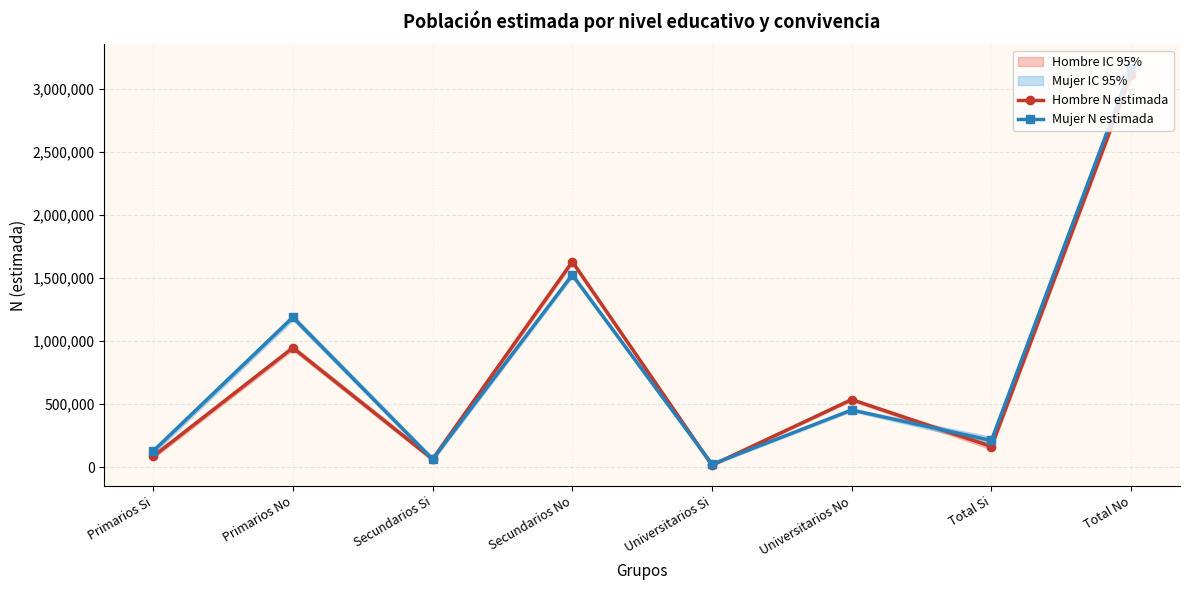

The value of Hombre N estimada at Total Si is 258076. True or false?

False